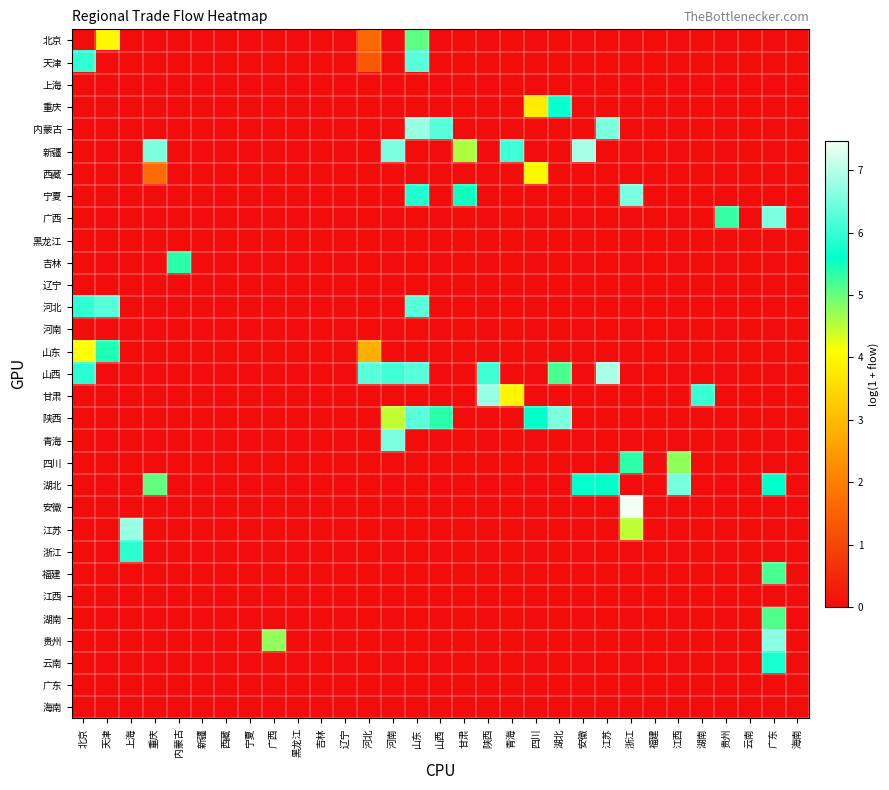

Reading left to right, extract all data points from this chart.

北京: 北京=0.0	天津=4.0	上海=0.0	重庆=0.0	内蒙古=0.0	新疆=0.0	西藏=0.0	宁夏=0.0	广西=0.0	黑龙江=0.0	吉林=0.0	辽宁=0.0	河北=1.6	河南=0.0	山东=5.1	山西=0.0	甘肃=0.0	陕西=0.0	青海=0.0	四川=0.0	湖北=0.0	安徽=0.0	江苏=0.0	浙江=0.0	福建=0.0	江西=0.0	湖南=0.0	贵州=0.0	云南=0.0	广东=0.0	海南=0.0
天津: 北京=6.0	天津=0.0	上海=0.0	重庆=0.0	内蒙古=0.0	新疆=0.0	西藏=0.0	宁夏=0.0	广西=0.0	黑龙江=0.0	吉林=0.0	辽宁=0.0	河北=1.3	河南=0.0	山东=6.3	山西=0.0	甘肃=0.0	陕西=0.0	青海=0.0	四川=0.0	湖北=0.0	安徽=0.0	江苏=0.0	浙江=0.0	福建=0.0	江西=0.0	湖南=0.0	贵州=0.0	云南=0.0	广东=0.0	海南=0.0
上海: 北京=0.0	天津=0.0	上海=0.0	重庆=0.0	内蒙古=0.0	新疆=0.0	西藏=0.0	宁夏=0.0	广西=0.0	黑龙江=0.0	吉林=0.0	辽宁=0.0	河北=0.0	河南=0.0	山东=0.0	山西=0.0	甘肃=0.0	陕西=0.0	青海=0.0	四川=0.0	湖北=0.0	安徽=0.0	江苏=0.0	浙江=0.0	福建=0.0	江西=0.0	湖南=0.0	贵州=0.0	云南=0.0	广东=0.0	海南=0.0
重庆: 北京=0.0	天津=0.0	上海=0.0	重庆=0.0	内蒙古=0.0	新疆=0.0	西藏=0.0	宁夏=0.0	广西=0.0	黑龙江=0.0	吉林=0.0	辽宁=0.0	河北=0.0	河南=0.0	山东=0.0	山西=0.0	甘肃=0.0	陕西=0.0	青海=0.0	四川=3.8	湖北=5.7	安徽=0.0	江苏=0.0	浙江=0.0	福建=0.0	江西=0.0	湖南=0.0	贵州=0.0	云南=0.0	广东=0.0	海南=0.0
内蒙古: 北京=0.0	天津=0.0	上海=0.0	重庆=0.0	内蒙古=0.0	新疆=0.0	西藏=0.0	宁夏=0.0	广西=0.0	黑龙江=0.0	吉林=0.0	辽宁=0.0	河北=0.0	河南=0.0	山东=6.8	山西=6.3	甘肃=0.0	陕西=0.0	青海=0.0	四川=0.0	湖北=0.0	安徽=0.0	江苏=6.6	浙江=0.0	福建=0.0	江西=0.0	湖南=0.0	贵州=0.0	云南=0.0	广东=0.0	海南=0.0
新疆: 北京=0.0	天津=0.0	上海=0.0	重庆=6.6	内蒙古=0.0	新疆=0.0	西藏=0.0	宁夏=0.0	广西=0.0	黑龙江=0.0	吉林=0.0	辽宁=0.0	河北=0.0	河南=6.6	山东=0.0	山西=0.0	甘肃=4.6	陕西=0.0	青海=6.1	四川=0.0	湖北=0.0	安徽=6.9	江苏=0.0	浙江=0.0	福建=0.0	江西=0.0	湖南=0.0	贵州=0.0	云南=0.0	广东=0.0	海南=0.0
西藏: 北京=0.0	天津=0.0	上海=0.0	重庆=1.7	内蒙古=0.0	新疆=0.0	西藏=0.0	宁夏=0.0	广西=0.0	黑龙江=0.0	吉林=0.0	辽宁=0.0	河北=0.0	河南=0.0	山东=0.0	山西=0.0	甘肃=0.0	陕西=0.0	青海=0.0	四川=4.0	湖北=0.0	安徽=0.0	江苏=0.0	浙江=0.0	福建=0.0	江西=0.0	湖南=0.0	贵州=0.0	云南=0.0	广东=0.0	海南=0.0
宁夏: 北京=0.0	天津=0.0	上海=0.0	重庆=0.0	内蒙古=0.0	新疆=0.0	西藏=0.0	宁夏=0.0	广西=0.0	黑龙江=0.0	吉林=0.0	辽宁=0.0	河北=0.0	河南=0.0	山东=5.9	山西=0.0	甘肃=5.5	陕西=0.0	青海=0.0	四川=0.0	湖北=0.0	安徽=0.0	江苏=0.0	浙江=6.6	福建=0.0	江西=0.0	湖南=0.0	贵州=0.0	云南=0.0	广东=0.0	海南=0.0
广西: 北京=0.0	天津=0.0	上海=0.0	重庆=0.0	内蒙古=0.0	新疆=0.0	西藏=0.0	宁夏=0.0	广西=0.0	黑龙江=0.0	吉林=0.0	辽宁=0.0	河北=0.0	河南=0.0	山东=0.0	山西=0.0	甘肃=0.0	陕西=0.0	青海=0.0	四川=0.0	湖北=0.0	安徽=0.0	江苏=0.0	浙江=0.0	福建=0.0	江西=0.0	湖南=0.0	贵州=5.3	云南=0.0	广东=6.6	海南=0.0
黑龙江: 北京=0.0	天津=0.0	上海=0.0	重庆=0.0	内蒙古=0.0	新疆=0.0	西藏=0.0	宁夏=0.0	广西=0.0	黑龙江=0.0	吉林=0.0	辽宁=0.0	河北=0.0	河南=0.0	山东=0.0	山西=0.0	甘肃=0.0	陕西=0.0	青海=0.0	四川=0.0	湖北=0.0	安徽=0.0	江苏=0.0	浙江=0.0	福建=0.0	江西=0.0	湖南=0.0	贵州=0.0	云南=0.0	广东=0.0	海南=0.0
吉林: 北京=0.0	天津=0.0	上海=0.0	重庆=0.0	内蒙古=5.4	新疆=0.0	西藏=0.0	宁夏=0.0	广西=0.0	黑龙江=0.0	吉林=0.0	辽宁=0.0	河北=0.0	河南=0.0	山东=0.0	山西=0.0	甘肃=0.0	陕西=0.0	青海=0.0	四川=0.0	湖北=0.0	安徽=0.0	江苏=0.0	浙江=0.0	福建=0.0	江西=0.0	湖南=0.0	贵州=0.0	云南=0.0	广东=0.0	海南=0.0
辽宁: 北京=0.0	天津=0.0	上海=0.0	重庆=0.0	内蒙古=0.0	新疆=0.0	西藏=0.0	宁夏=0.0	广西=0.0	黑龙江=0.0	吉林=0.0	辽宁=0.0	河北=0.0	河南=0.0	山东=0.0	山西=0.0	甘肃=0.0	陕西=0.0	青海=0.0	四川=0.0	湖北=0.0	安徽=0.0	江苏=0.0	浙江=0.0	福建=0.0	江西=0.0	湖南=0.0	贵州=0.0	云南=0.0	广东=0.0	海南=0.0
河北: 北京=6.0	天津=6.3	上海=0.0	重庆=0.0	内蒙古=0.0	新疆=0.0	西藏=0.0	宁夏=0.0	广西=0.0	黑龙江=0.0	吉林=0.0	辽宁=0.0	河北=0.0	河南=0.0	山东=6.3	山西=0.0	甘肃=0.0	陕西=0.0	青海=0.0	四川=0.0	湖北=0.0	安徽=0.0	江苏=0.0	浙江=0.0	福建=0.0	江西=0.0	湖南=0.0	贵州=0.0	云南=0.0	广东=0.0	海南=0.0
河南: 北京=0.0	天津=0.0	上海=0.0	重庆=0.0	内蒙古=0.0	新疆=0.0	西藏=0.0	宁夏=0.0	广西=0.0	黑龙江=0.0	吉林=0.0	辽宁=0.0	河北=0.0	河南=0.0	山东=0.0	山西=0.0	甘肃=0.0	陕西=0.0	青海=0.0	四川=0.0	湖北=0.0	安徽=0.0	江苏=0.0	浙江=0.0	福建=0.0	江西=0.0	湖南=0.0	贵州=0.0	云南=0.0	广东=0.0	海南=0.0
山东: 北京=4.1	天津=5.4	上海=0.0	重庆=0.0	内蒙古=0.0	新疆=0.0	西藏=0.0	宁夏=0.0	广西=0.0	黑龙江=0.0	吉林=0.0	辽宁=0.0	河北=2.8	河南=0.0	山东=0.0	山西=0.0	甘肃=0.0	陕西=0.0	青海=0.0	四川=0.0	湖北=0.0	安徽=0.0	江苏=0.0	浙江=0.0	福建=0.0	江西=0.0	湖南=0.0	贵州=0.0	云南=0.0	广东=0.0	海南=0.0
山西: 北京=5.9	天津=0.0	上海=0.0	重庆=0.0	内蒙古=0.0	新疆=0.0	西藏=0.0	宁夏=0.0	广西=0.0	黑龙江=0.0	吉林=0.0	辽宁=0.0	河北=6.3	河南=6.1	山东=6.3	山西=0.0	甘肃=0.0	陕西=6.1	青海=0.0	四川=0.0	湖北=5.2	安徽=0.0	江苏=6.9	浙江=0.0	福建=0.0	江西=0.0	湖南=0.0	贵州=0.0	云南=0.0	广东=0.0	海南=0.0
甘肃: 北京=0.0	天津=0.0	上海=0.0	重庆=0.0	内蒙古=0.0	新疆=0.0	西藏=0.0	宁夏=0.0	广西=0.0	黑龙江=0.0	吉林=0.0	辽宁=0.0	河北=0.0	河南=0.0	山东=0.0	山西=0.0	甘肃=0.0	陕西=6.8	青海=4.0	四川=0.0	湖北=0.0	安徽=0.0	江苏=0.0	浙江=0.0	福建=0.0	江西=0.0	湖南=6.0	贵州=0.0	云南=0.0	广东=0.0	海南=0.0
陕西: 北京=0.0	天津=0.0	上海=0.0	重庆=0.0	内蒙古=0.0	新疆=0.0	西藏=0.0	宁夏=0.0	广西=0.0	黑龙江=0.0	吉林=0.0	辽宁=0.0	河北=0.0	河南=4.5	山东=6.3	山西=5.4	甘肃=0.0	陕西=0.0	青海=0.0	四川=5.6	湖北=6.6	安徽=0.0	江苏=0.0	浙江=0.0	福建=0.0	江西=0.0	湖南=0.0	贵州=0.0	云南=0.0	广东=0.0	海南=0.0
青海: 北京=0.0	天津=0.0	上海=0.0	重庆=0.0	内蒙古=0.0	新疆=0.0	西藏=0.0	宁夏=0.0	广西=0.0	黑龙江=0.0	吉林=0.0	辽宁=0.0	河北=0.0	河南=6.6	山东=0.0	山西=0.0	甘肃=0.0	陕西=0.0	青海=0.0	四川=0.0	湖北=0.0	安徽=0.0	江苏=0.0	浙江=0.0	福建=0.0	江西=0.0	湖南=0.0	贵州=0.0	云南=0.0	广东=0.0	海南=0.0
四川: 北京=0.0	天津=0.0	上海=0.0	重庆=0.0	内蒙古=0.0	新疆=0.0	西藏=0.0	宁夏=0.0	广西=0.0	黑龙江=0.0	吉林=0.0	辽宁=0.0	河北=0.0	河南=0.0	山东=0.0	山西=0.0	甘肃=0.0	陕西=0.0	青海=0.0	四川=0.0	湖北=0.0	安徽=0.0	江苏=0.0	浙江=5.4	福建=0.0	江西=4.8	湖南=0.0	贵州=0.0	云南=0.0	广东=0.0	海南=0.0
湖北: 北京=0.0	天津=0.0	上海=0.0	重庆=5.0	内蒙古=0.0	新疆=0.0	西藏=0.0	宁夏=0.0	广西=0.0	黑龙江=0.0	吉林=0.0	辽宁=0.0	河北=0.0	河南=0.0	山东=0.0	山西=0.0	甘肃=0.0	陕西=0.0	青海=0.0	四川=0.0	湖北=0.0	安徽=5.6	江苏=5.6	浙江=0.0	福建=0.0	江西=6.5	湖南=0.0	贵州=0.0	云南=0.0	广东=5.6	海南=0.0
安徽: 北京=0.0	天津=0.0	上海=0.0	重庆=0.0	内蒙古=0.0	新疆=0.0	西藏=0.0	宁夏=0.0	广西=0.0	黑龙江=0.0	吉林=0.0	辽宁=0.0	河北=0.0	河南=0.0	山东=0.0	山西=0.0	甘肃=0.0	陕西=0.0	青海=0.0	四川=0.0	湖北=0.0	安徽=0.0	江苏=0.0	浙江=7.5	福建=0.0	江西=0.0	湖南=0.0	贵州=0.0	云南=0.0	广东=0.0	海南=0.0
江苏: 北京=0.0	天津=0.0	上海=6.8	重庆=0.0	内蒙古=0.0	新疆=0.0	西藏=0.0	宁夏=0.0	广西=0.0	黑龙江=0.0	吉林=0.0	辽宁=0.0	河北=0.0	河南=0.0	山东=0.0	山西=0.0	甘肃=0.0	陕西=0.0	青海=0.0	四川=0.0	湖北=0.0	安徽=0.0	江苏=0.0	浙江=4.5	福建=0.0	江西=0.0	湖南=0.0	贵州=0.0	云南=0.0	广东=0.0	海南=0.0
浙江: 北京=0.0	天津=0.0	上海=5.9	重庆=0.0	内蒙古=0.0	新疆=0.0	西藏=0.0	宁夏=0.0	广西=0.0	黑龙江=0.0	吉林=0.0	辽宁=0.0	河北=0.0	河南=0.0	山东=0.0	山西=0.0	甘肃=0.0	陕西=0.0	青海=0.0	四川=0.0	湖北=0.0	安徽=0.0	江苏=0.0	浙江=0.0	福建=0.0	江西=0.0	湖南=0.0	贵州=0.0	云南=0.0	广东=0.0	海南=0.0
福建: 北京=0.0	天津=0.0	上海=0.0	重庆=0.0	内蒙古=0.0	新疆=0.0	西藏=0.0	宁夏=0.0	广西=0.0	黑龙江=0.0	吉林=0.0	辽宁=0.0	河北=0.0	河南=0.0	山东=0.0	山西=0.0	甘肃=0.0	陕西=0.0	青海=0.0	四川=0.0	湖北=0.0	安徽=0.0	江苏=0.0	浙江=0.0	福建=0.0	江西=0.0	湖南=0.0	贵州=0.0	云南=0.0	广东=5.2	海南=0.0
江西: 北京=0.0	天津=0.0	上海=0.0	重庆=0.0	内蒙古=0.0	新疆=0.0	西藏=0.0	宁夏=0.0	广西=0.0	黑龙江=0.0	吉林=0.0	辽宁=0.0	河北=0.0	河南=0.0	山东=0.0	山西=0.0	甘肃=0.0	陕西=0.0	青海=0.0	四川=0.0	湖北=0.0	安徽=0.0	江苏=0.0	浙江=0.0	福建=0.0	江西=0.0	湖南=0.0	贵州=0.0	云南=0.0	广东=0.0	海南=0.0
湖南: 北京=0.0	天津=0.0	上海=0.0	重庆=0.0	内蒙古=0.0	新疆=0.0	西藏=0.0	宁夏=0.0	广西=0.0	黑龙江=0.0	吉林=0.0	辽宁=0.0	河北=0.0	河南=0.0	山东=0.0	山西=0.0	甘肃=0.0	陕西=0.0	青海=0.0	四川=0.0	湖北=0.0	安徽=0.0	江苏=0.0	浙江=0.0	福建=0.0	江西=0.0	湖南=0.0	贵州=0.0	云南=0.0	广东=5.1	海南=0.0
贵州: 北京=0.0	天津=0.0	上海=0.0	重庆=0.0	内蒙古=0.0	新疆=0.0	西藏=0.0	宁夏=0.0	广西=4.8	黑龙江=0.0	吉林=0.0	辽宁=0.0	河北=0.0	河南=0.0	山东=0.0	山西=0.0	甘肃=0.0	陕西=0.0	青海=0.0	四川=0.0	湖北=0.0	安徽=0.0	江苏=0.0	浙江=0.0	福建=0.0	江西=0.0	湖南=0.0	贵州=0.0	云南=0.0	广东=6.7	海南=0.0
云南: 北京=0.0	天津=0.0	上海=0.0	重庆=0.0	内蒙古=0.0	新疆=0.0	西藏=0.0	宁夏=0.0	广西=0.0	黑龙江=0.0	吉林=0.0	辽宁=0.0	河北=0.0	河南=0.0	山东=0.0	山西=0.0	甘肃=0.0	陕西=0.0	青海=0.0	四川=0.0	湖北=0.0	安徽=0.0	江苏=0.0	浙江=0.0	福建=0.0	江西=0.0	湖南=0.0	贵州=0.0	云南=0.0	广东=5.8	海南=0.0
广东: 北京=0.0	天津=0.0	上海=0.0	重庆=0.0	内蒙古=0.0	新疆=0.0	西藏=0.0	宁夏=0.0	广西=0.0	黑龙江=0.0	吉林=0.0	辽宁=0.0	河北=0.0	河南=0.0	山东=0.0	山西=0.0	甘肃=0.0	陕西=0.0	青海=0.0	四川=0.0	湖北=0.0	安徽=0.0	江苏=0.0	浙江=0.0	福建=0.0	江西=0.0	湖南=0.0	贵州=0.0	云南=0.0	广东=0.0	海南=0.0
海南: 北京=0.0	天津=0.0	上海=0.0	重庆=0.0	内蒙古=0.0	新疆=0.0	西藏=0.0	宁夏=0.0	广西=0.0	黑龙江=0.0	吉林=0.0	辽宁=0.0	河北=0.0	河南=0.0	山东=0.0	山西=0.0	甘肃=0.0	陕西=0.0	青海=0.0	四川=0.0	湖北=0.0	安徽=0.0	江苏=0.0	浙江=0.0	福建=0.0	江西=0.0	湖南=0.0	贵州=0.0	云南=0.0	广东=0.0	海南=0.0